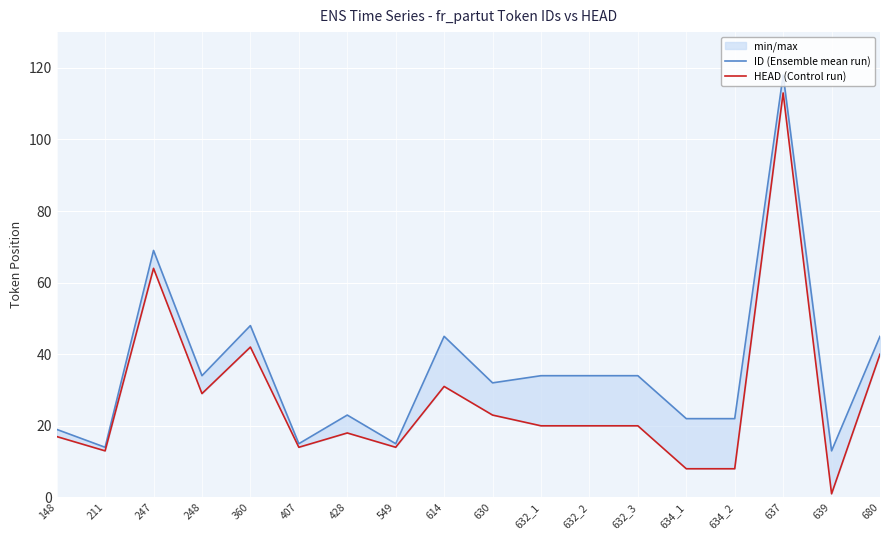

How many interior local valleys does the HEAD (Control run) series have?

5